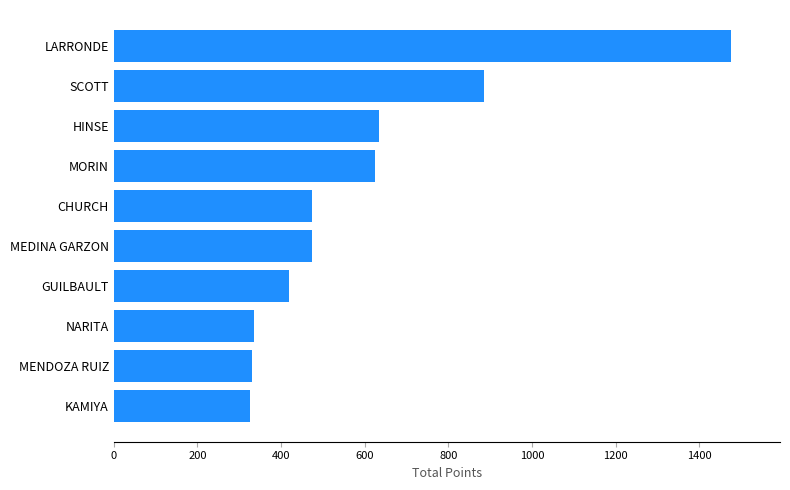

What is the difference between the values at CHURCH and NARITA?

140